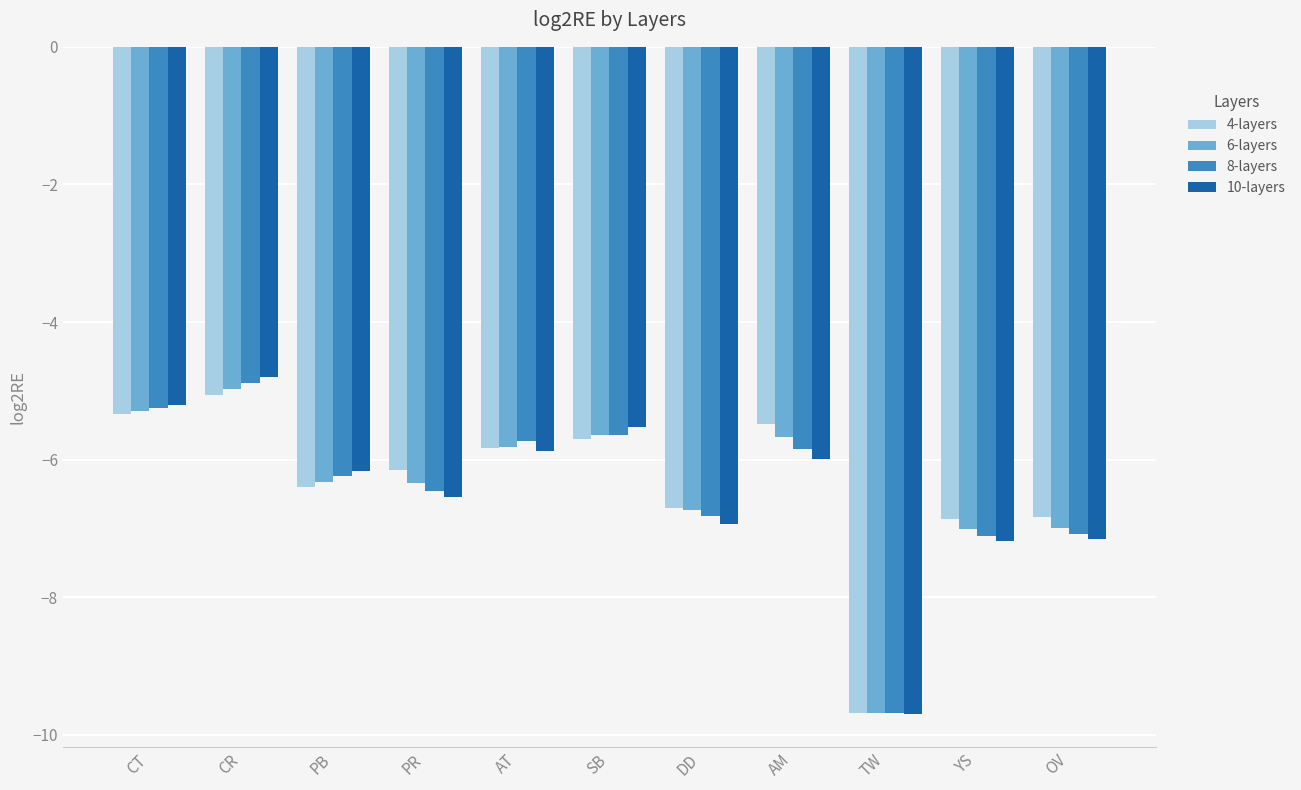

What is the difference between the highest and lowest values at CR?

0.3